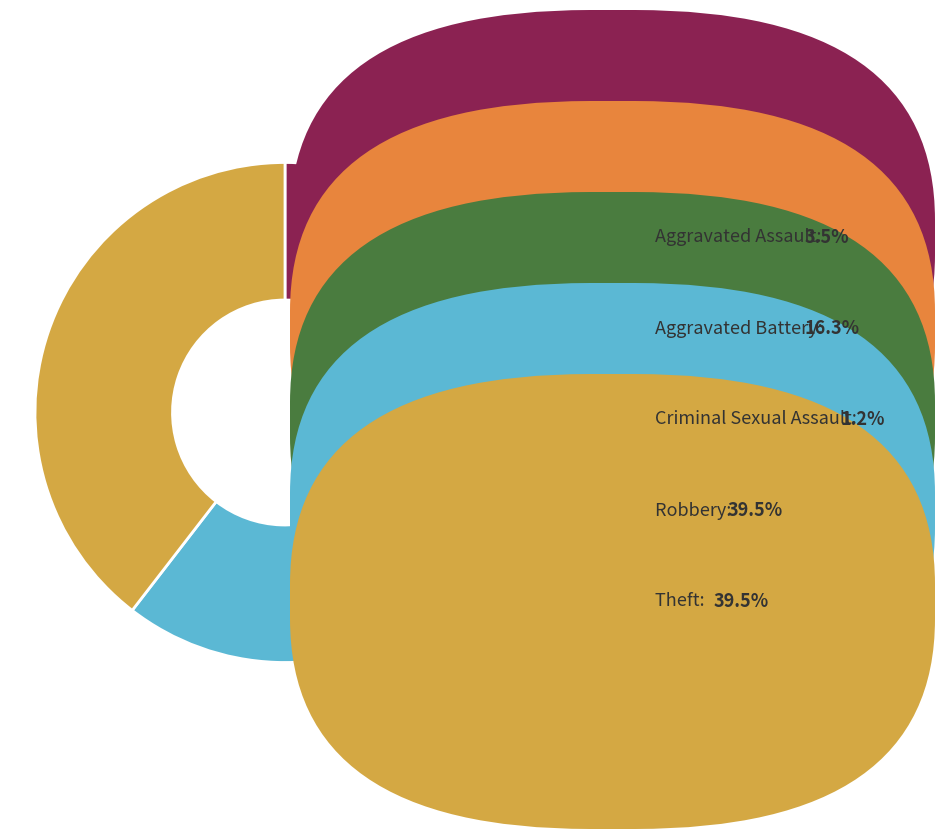

Does any single category account for the majority?

No